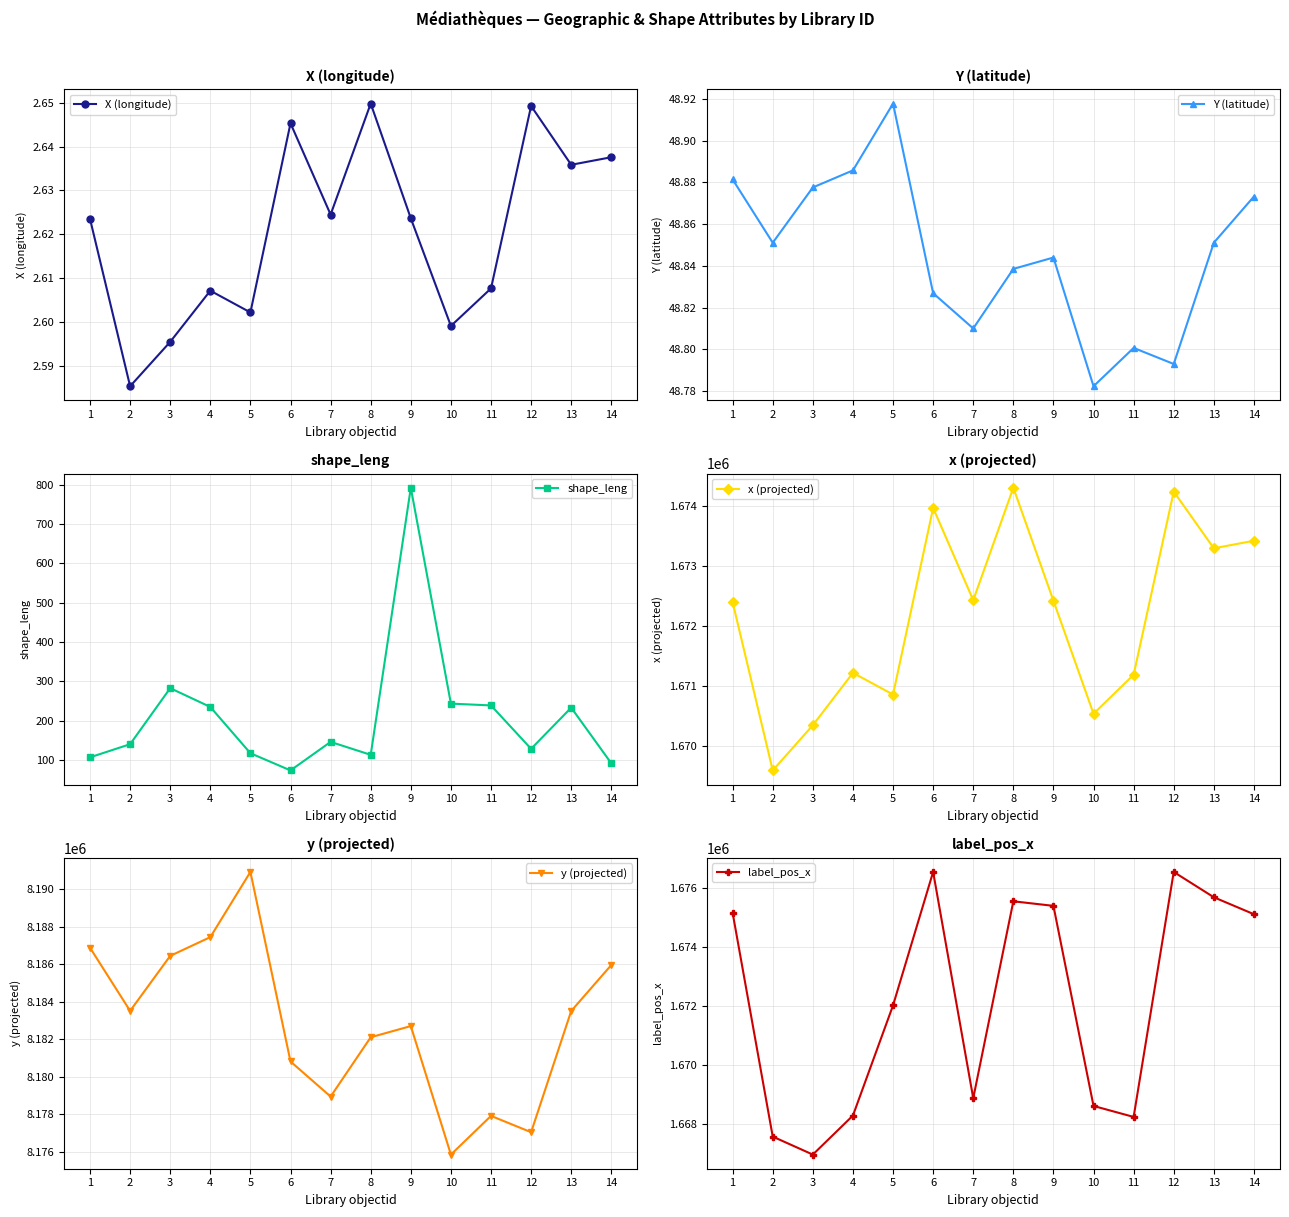

What is the minimum value for label_pos_x?

1666949.0